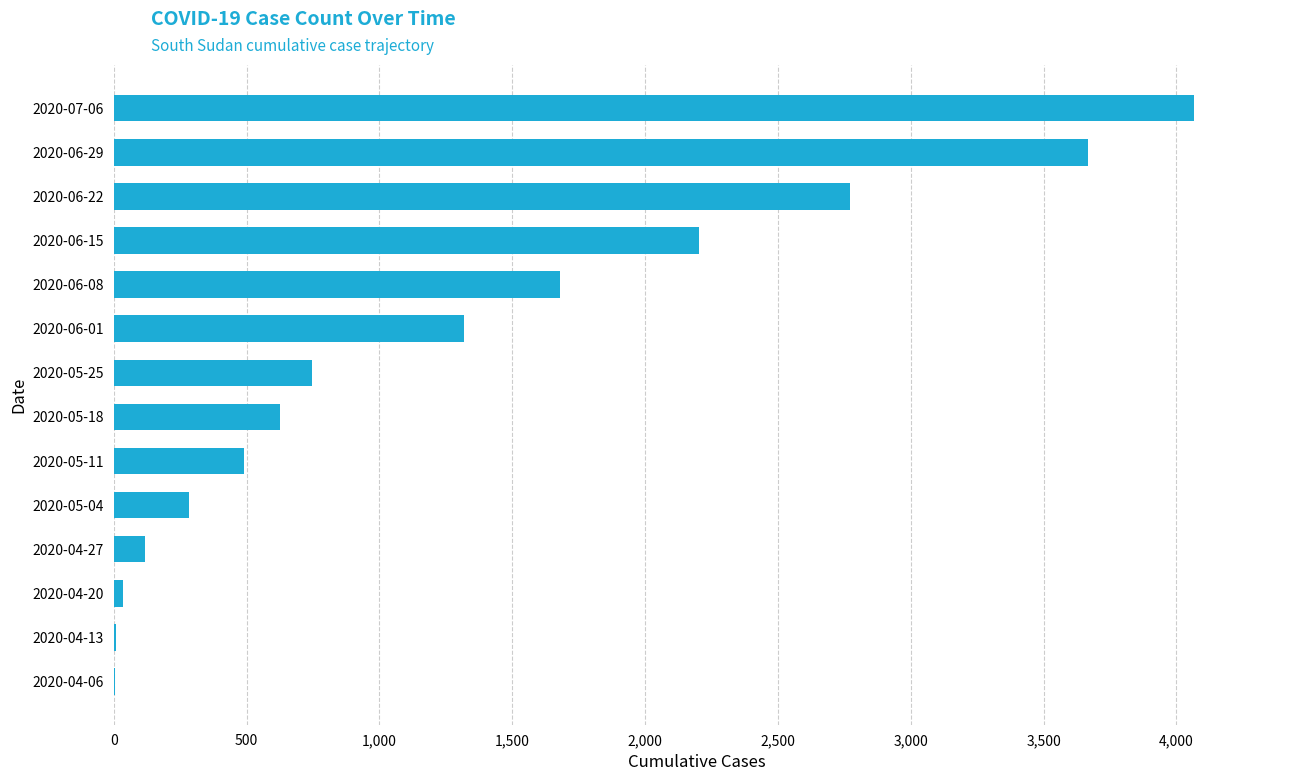

What is the sum of all values?

18017